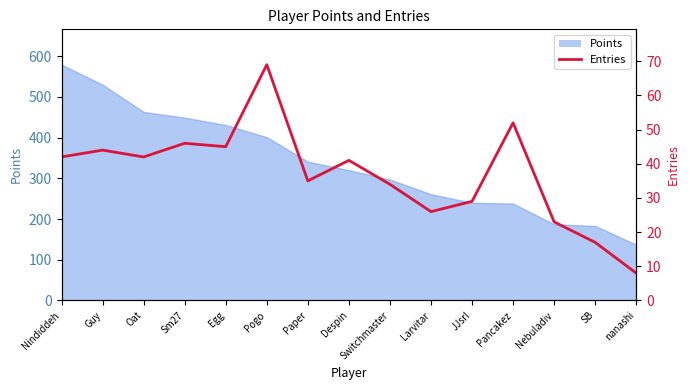

Count the number of values greater than 41.

7